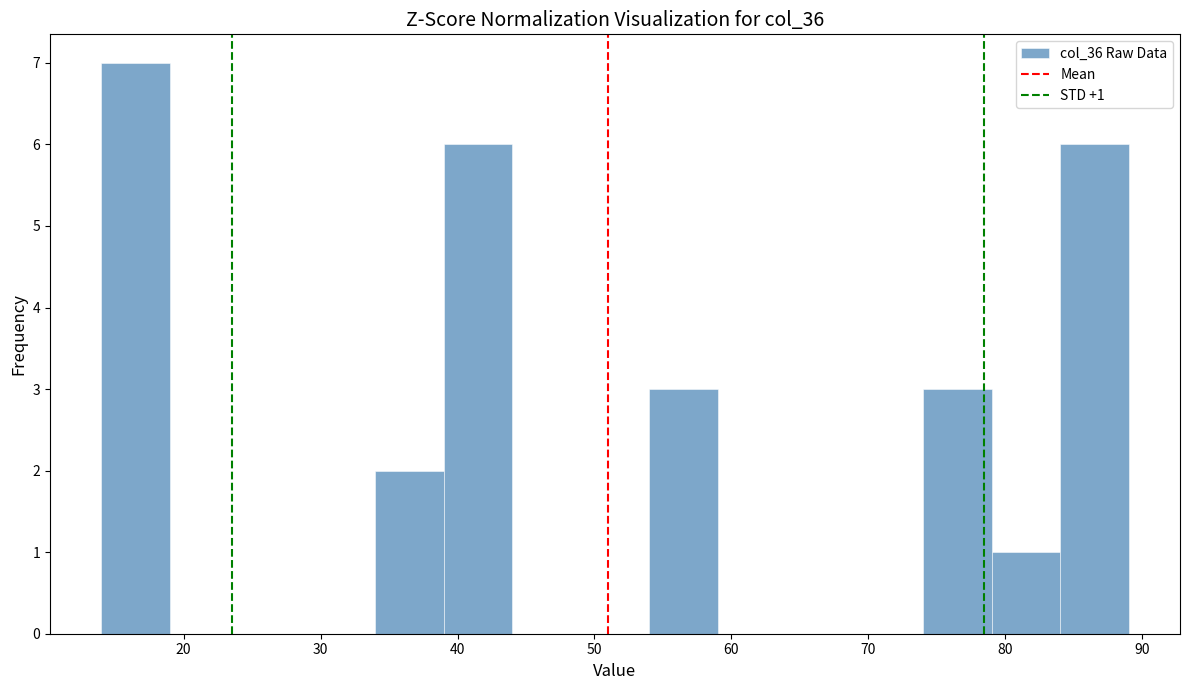

Which range on the x-axis has the tallest bar?

14 to 19